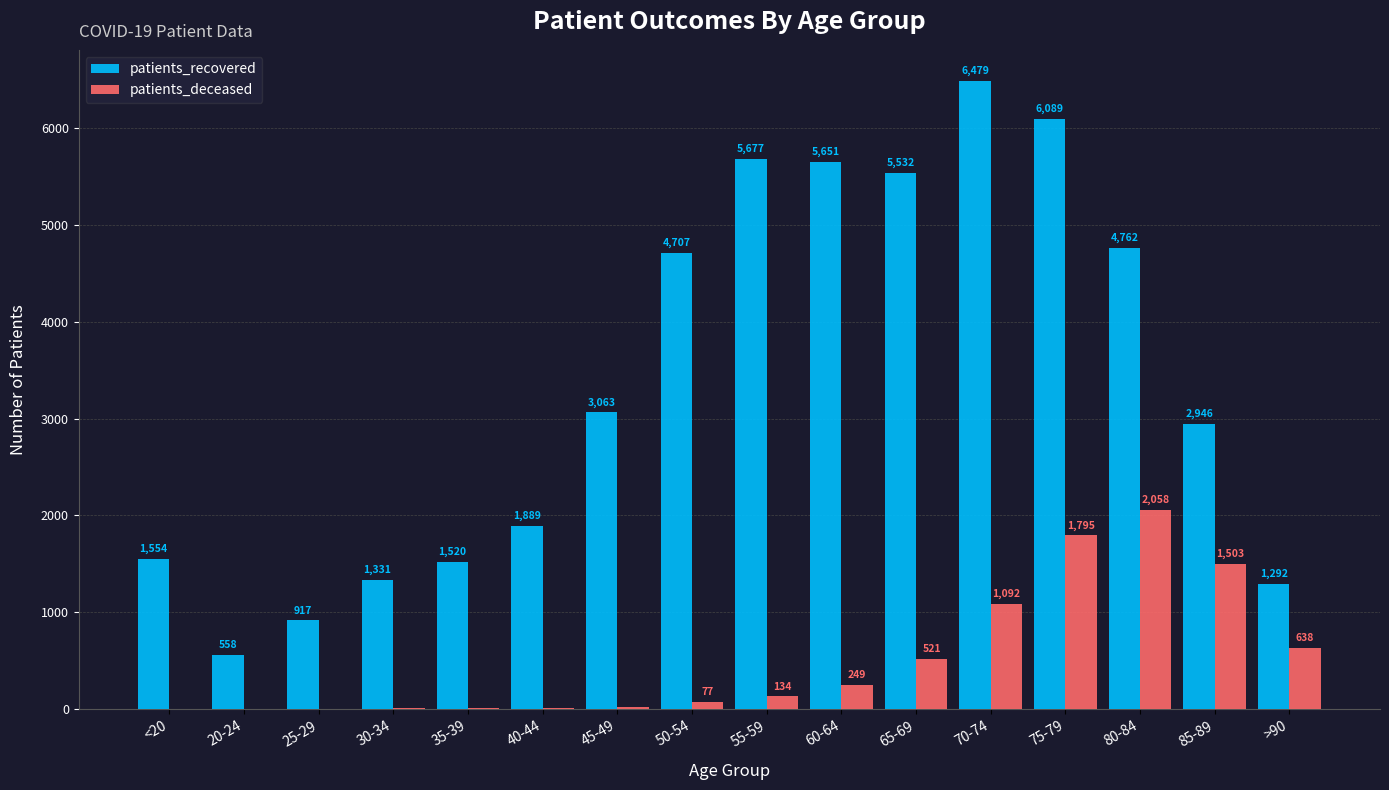

At which label is patients_recovered closest to 3518?

45-49